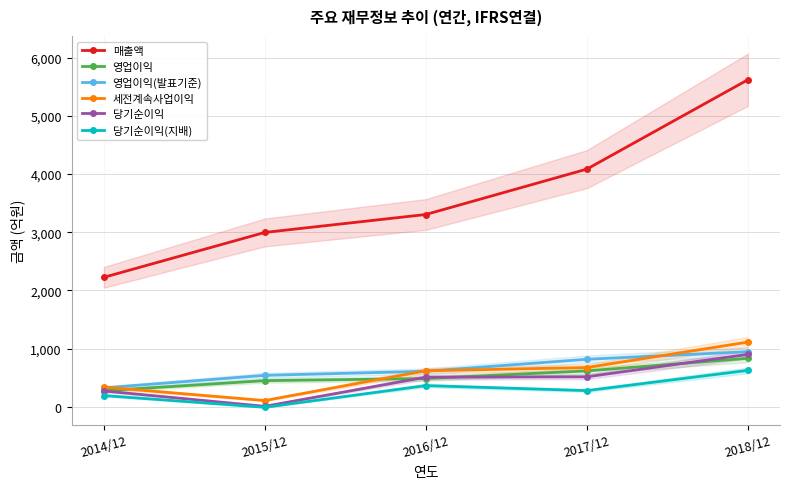

How many values in the 영업이익(발표기준) series exceed 612?

2